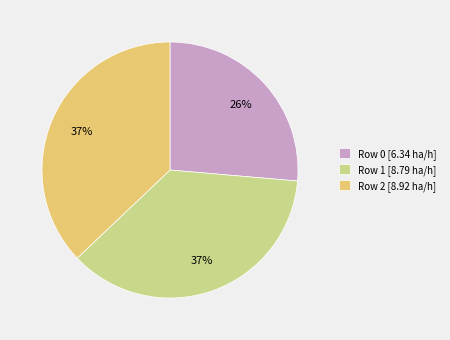

Approximately how many times larger is the value at Row 0 compared to Row 2?

0.7